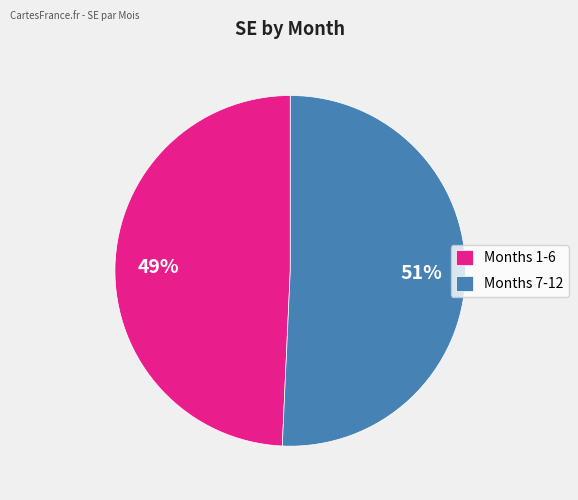

To the nearest percent, what is the average slice percentage?

50%